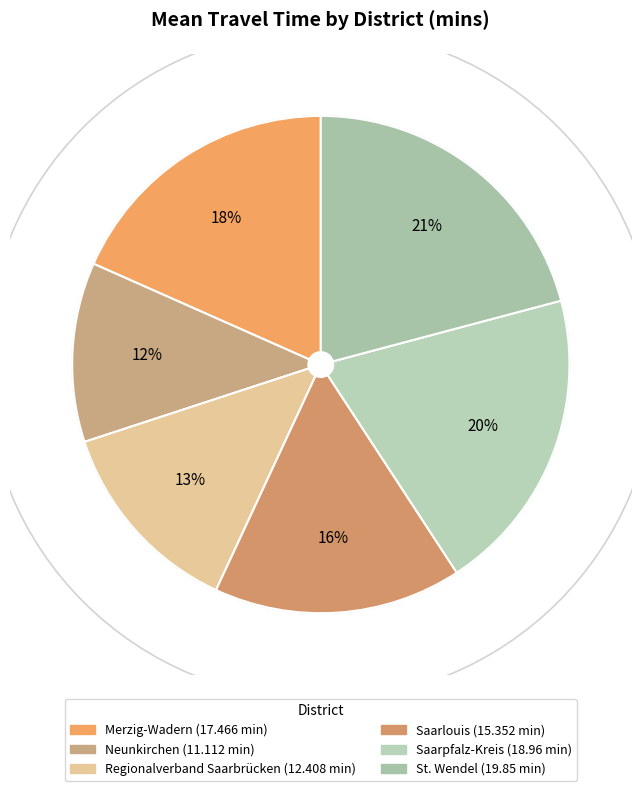

To the nearest percent, what portion does Saarlouis represent?

16%